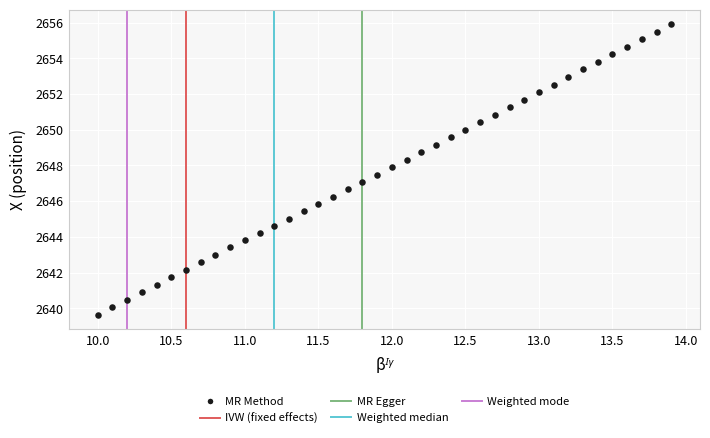

What is the range of X values (max minus min)?

3.9